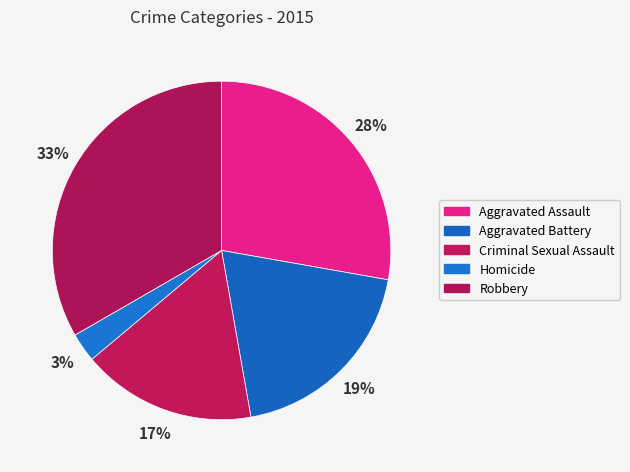

How many slices are in this pie chart?

5